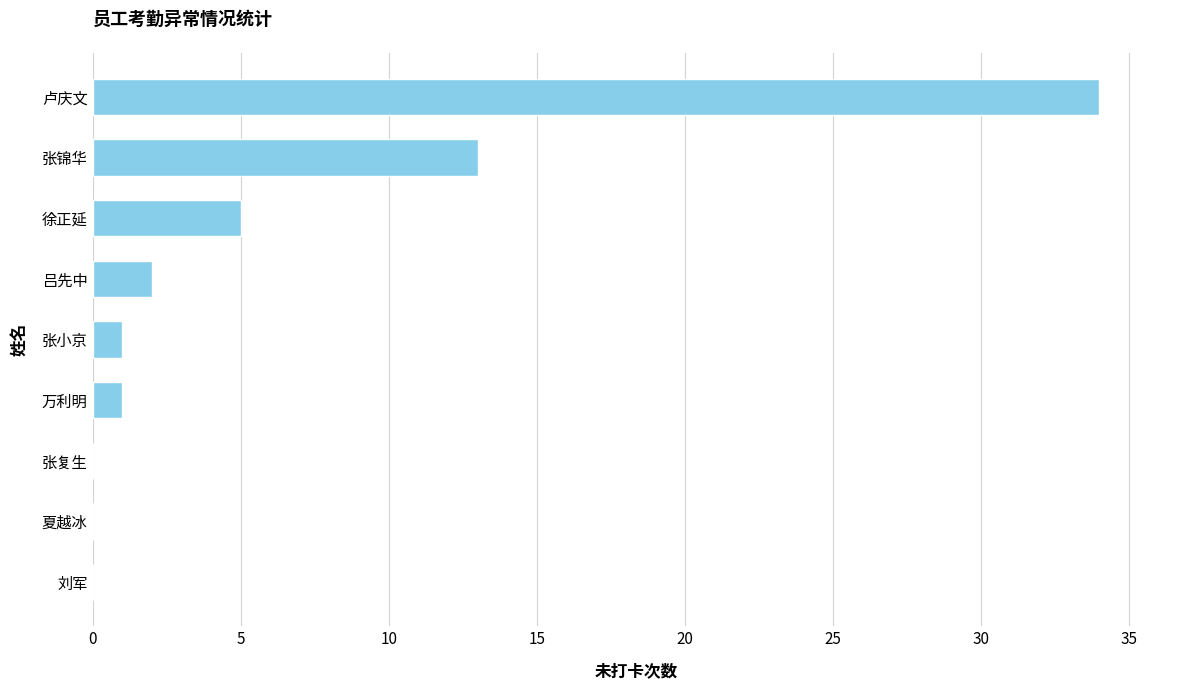

Where is the data nearest to the value 17?

张锦华